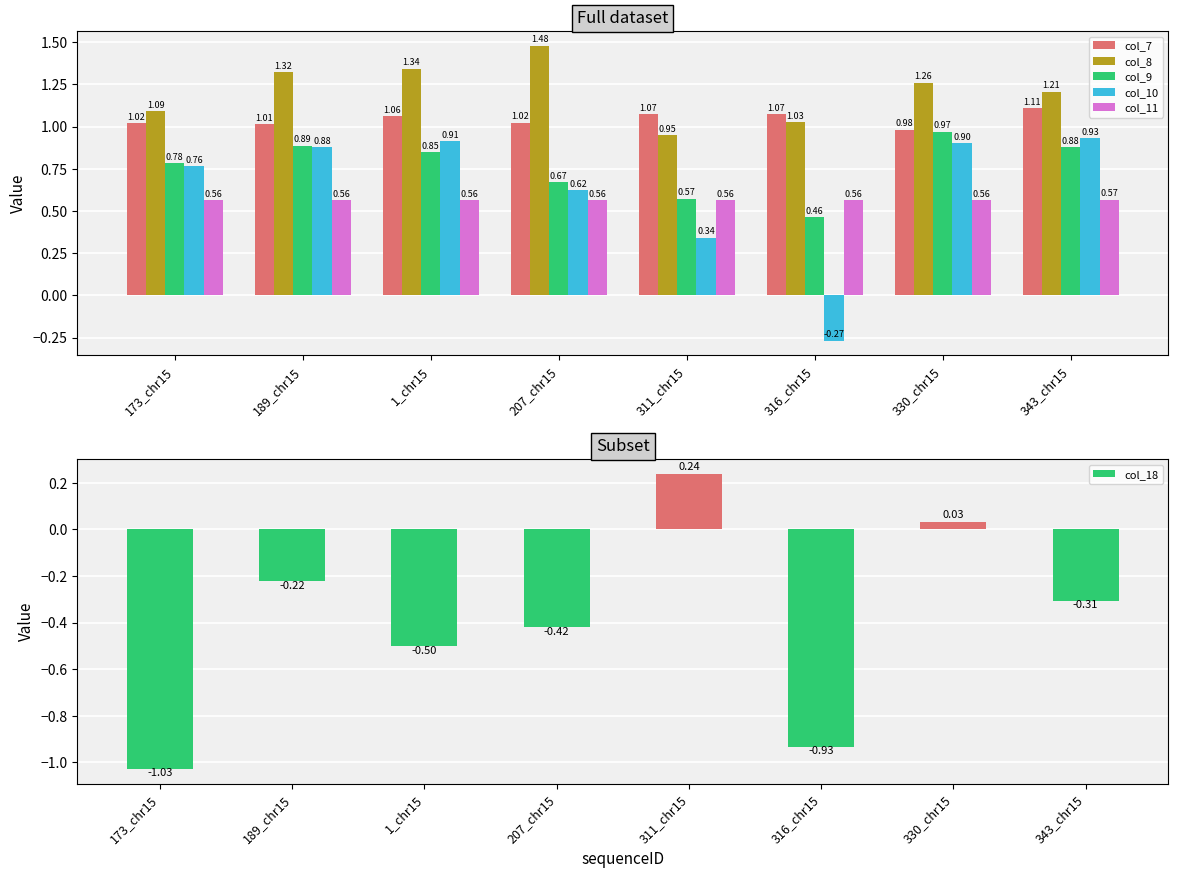

What is the sum of all col_18 values?

-3.1